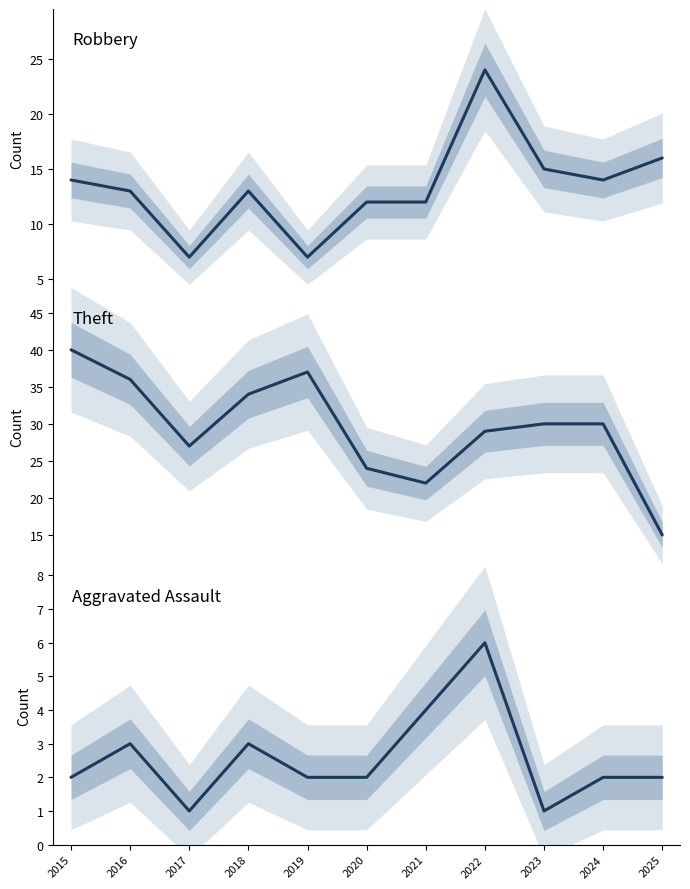

Is it true that Theft equals 20 at 2025?

False